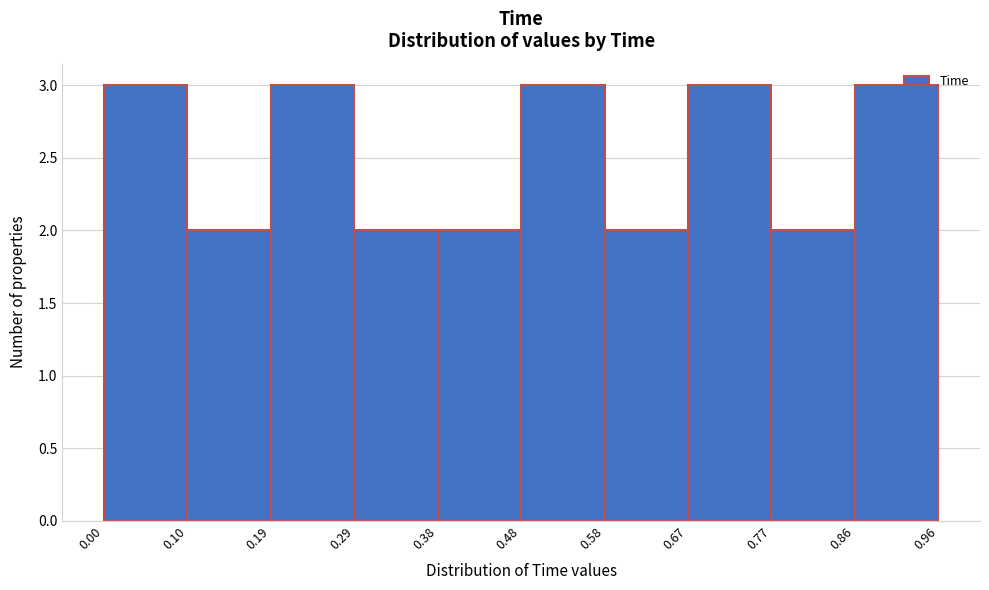

Reading left to right, list every bar in this chart as the range it spans on the x-axis followed by its height. The values are not printed on the chart, so give them approximately, as read against the axis.

0.00 to 0.10: 3
0.10 to 0.19: 2
0.19 to 0.29: 3
0.29 to 0.38: 2
0.38 to 0.48: 2
0.48 to 0.58: 3
0.58 to 0.67: 2
0.67 to 0.77: 3
0.77 to 0.86: 2
0.86 to 0.96: 3